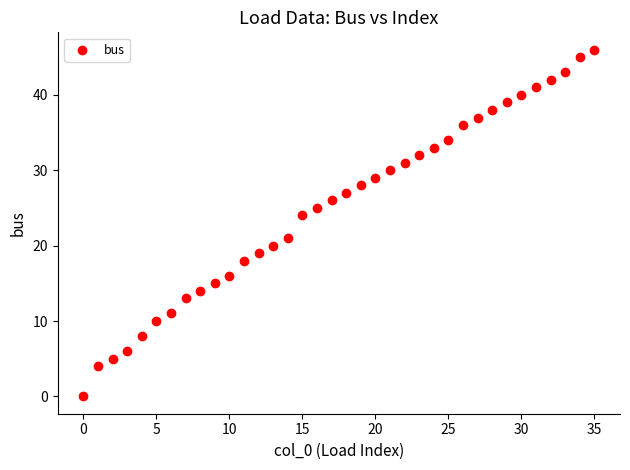

What Y value in the scatter plot is closest to 23?

24